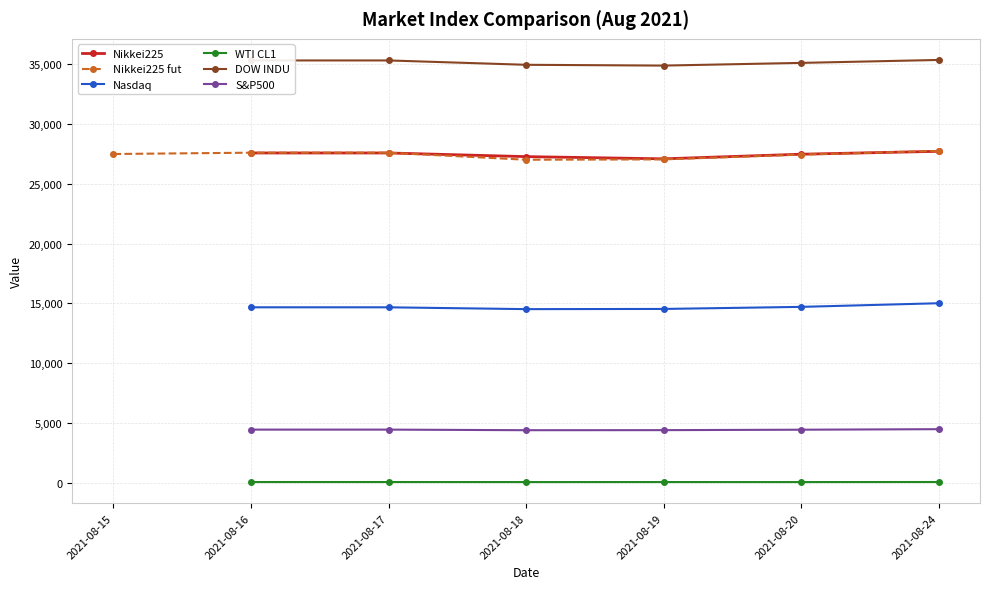

How many data points in Nasdaq are less than 14678?

2